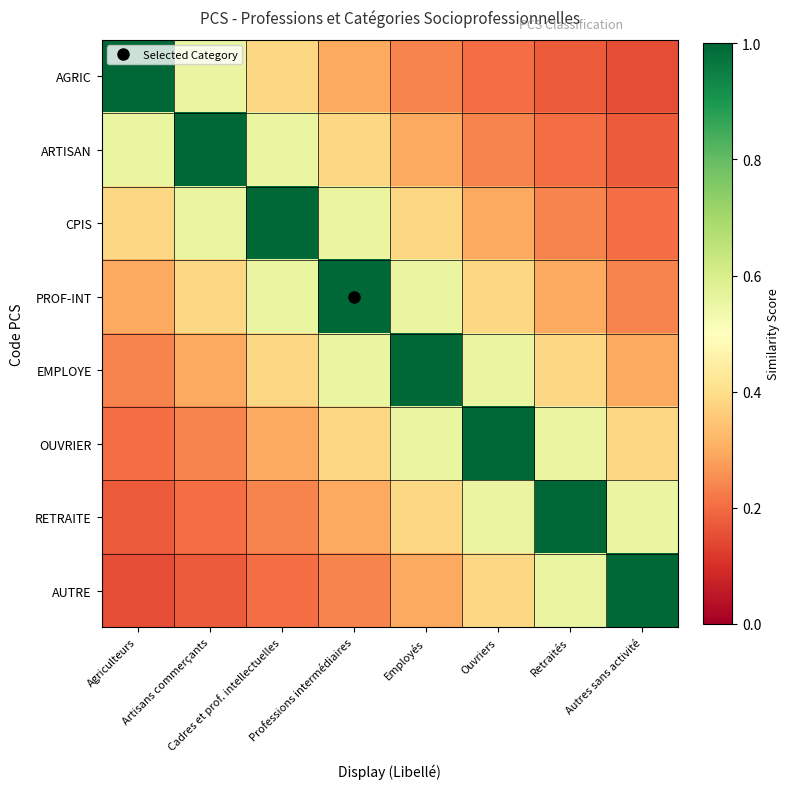

Reading left to right, extract all data points from this chart.

AGRIC: Agriculteurs=1.0	Artisans commerçants=0.6	Cadres et prof. intellectuelles=0.4	Professions intermédiaires=0.3	Employés=0.2	Ouvriers=0.2	Retraités=0.2	Autres sans activité=0.2
ARTISAN: Agriculteurs=0.6	Artisans commerçants=1.0	Cadres et prof. intellectuelles=0.6	Professions intermédiaires=0.4	Employés=0.3	Ouvriers=0.2	Retraités=0.2	Autres sans activité=0.2
CPIS: Agriculteurs=0.4	Artisans commerçants=0.6	Cadres et prof. intellectuelles=1.0	Professions intermédiaires=0.6	Employés=0.4	Ouvriers=0.3	Retraités=0.2	Autres sans activité=0.2
PROF-INT: Agriculteurs=0.3	Artisans commerçants=0.4	Cadres et prof. intellectuelles=0.6	Professions intermédiaires=1.0	Employés=0.6	Ouvriers=0.4	Retraités=0.3	Autres sans activité=0.2
EMPLOYE: Agriculteurs=0.2	Artisans commerçants=0.3	Cadres et prof. intellectuelles=0.4	Professions intermédiaires=0.6	Employés=1.0	Ouvriers=0.6	Retraités=0.4	Autres sans activité=0.3
OUVRIER: Agriculteurs=0.2	Artisans commerçants=0.2	Cadres et prof. intellectuelles=0.3	Professions intermédiaires=0.4	Employés=0.6	Ouvriers=1.0	Retraités=0.6	Autres sans activité=0.4
RETRAITE: Agriculteurs=0.2	Artisans commerçants=0.2	Cadres et prof. intellectuelles=0.2	Professions intermédiaires=0.3	Employés=0.4	Ouvriers=0.6	Retraités=1.0	Autres sans activité=0.6
AUTRE: Agriculteurs=0.2	Artisans commerçants=0.2	Cadres et prof. intellectuelles=0.2	Professions intermédiaires=0.2	Employés=0.3	Ouvriers=0.4	Retraités=0.6	Autres sans activité=1.0